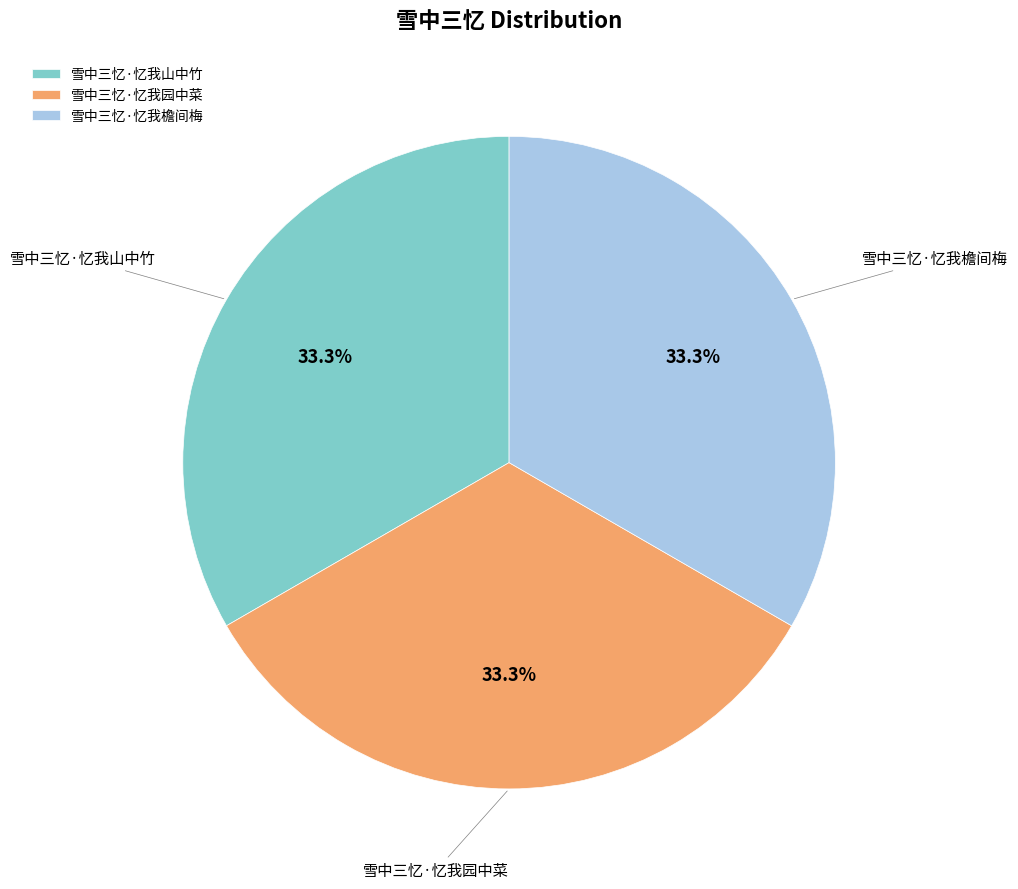

Do 雪中三忆·忆我檐间梅 and 雪中三忆·忆我园中菜 together represent more than half of the pie?

Yes